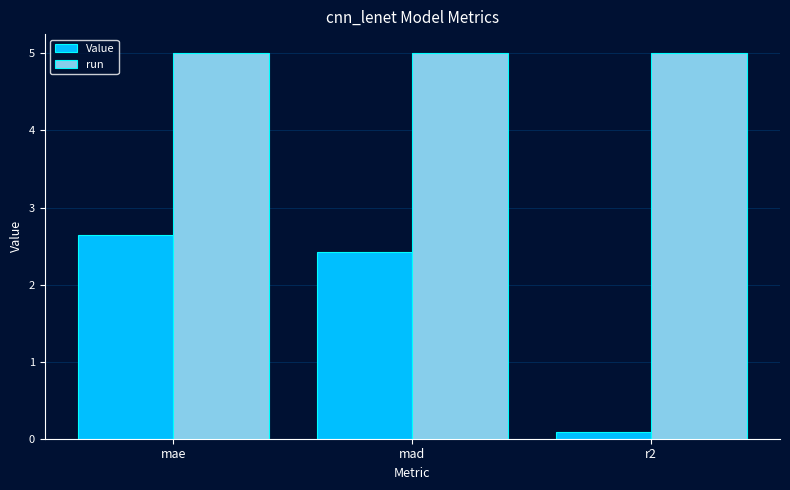

List the series in order of their overall mean, lowest first.

Value, run